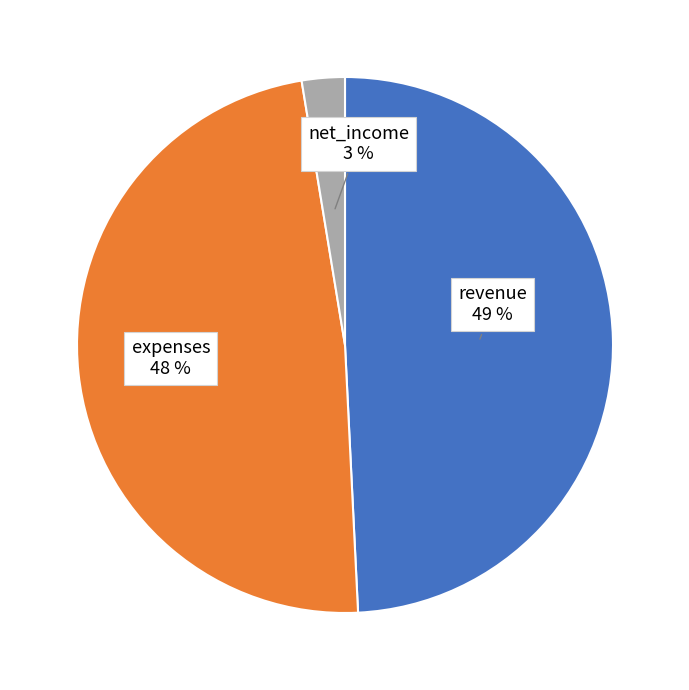

Is there a majority slice in this chart?

No